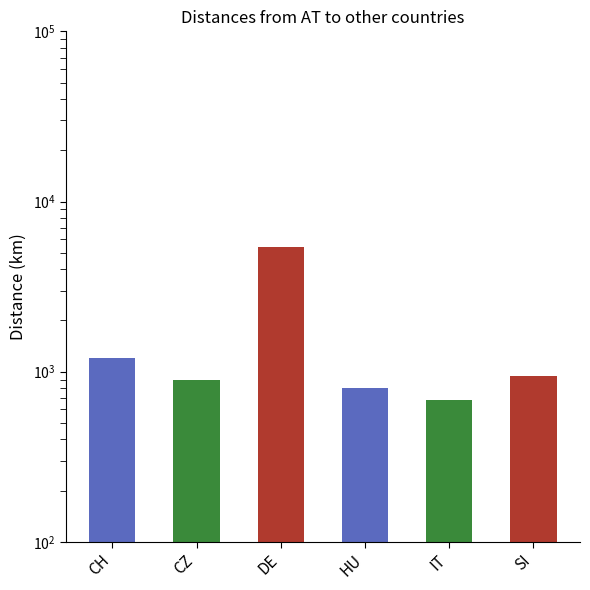

What position from the right is DE?

4